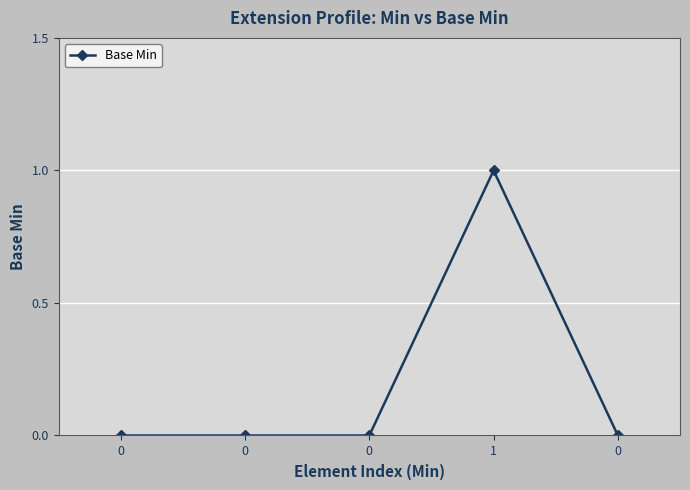

At which category does the data reach its first local peak?

1